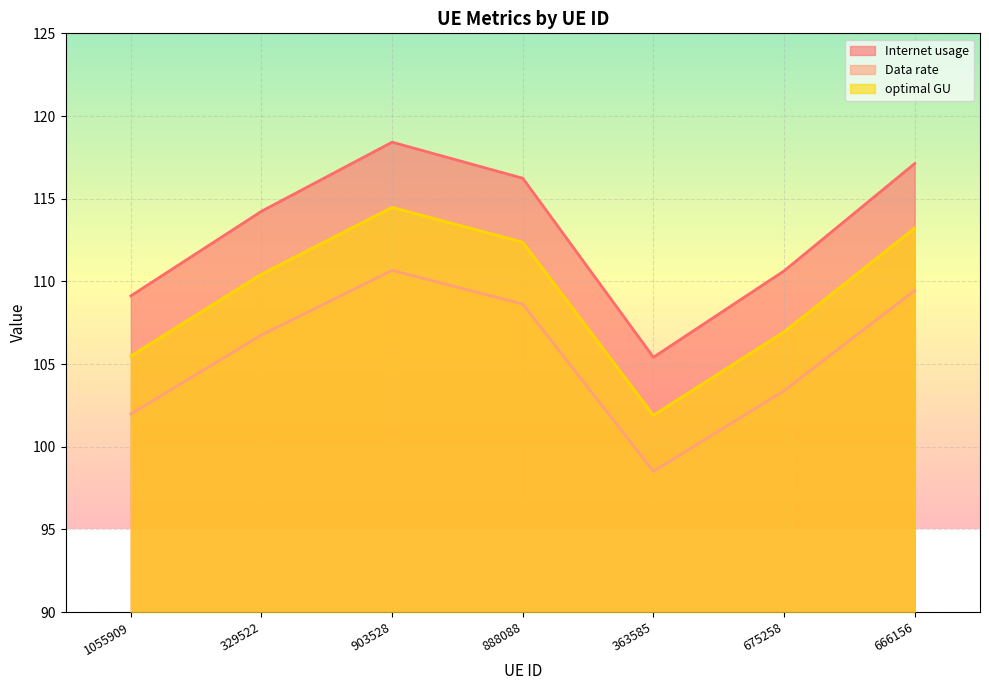

What position from the left is 903528?

3